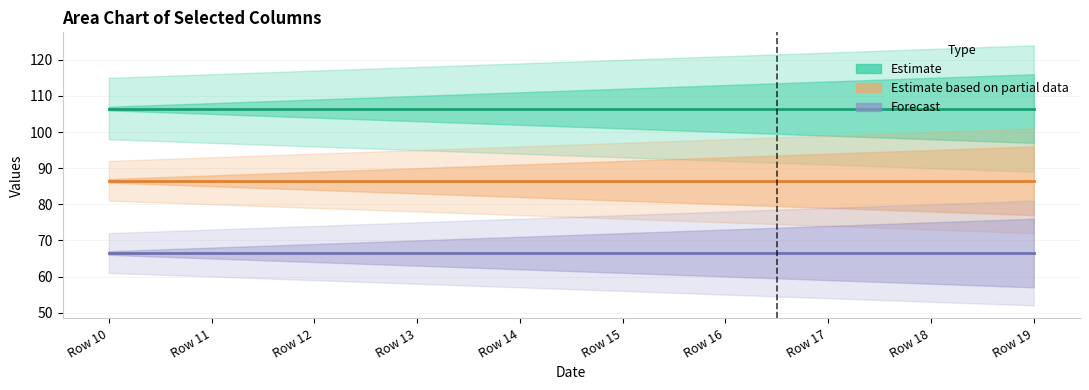

True or false: Estimate and Estimate based on partial data intersect in this chart.

False